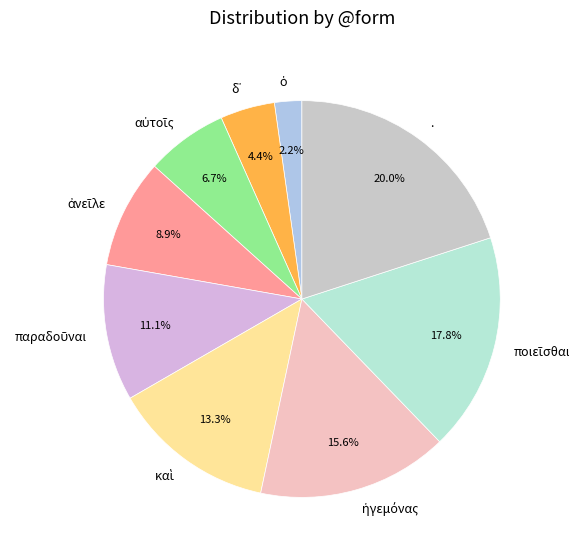

Is there a majority slice in this chart?

No